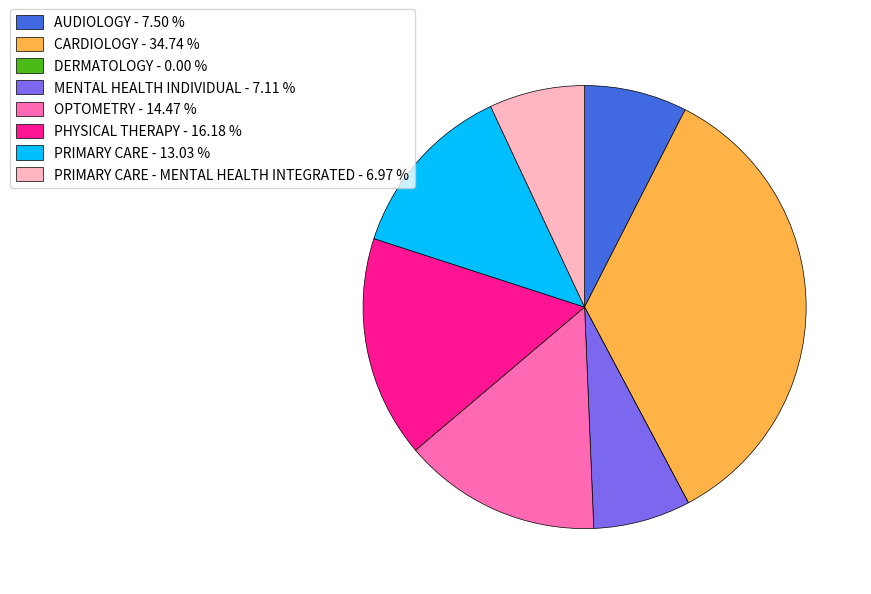

Which category has the biggest portion of the pie?

CARDIOLOGY - 34.74 %